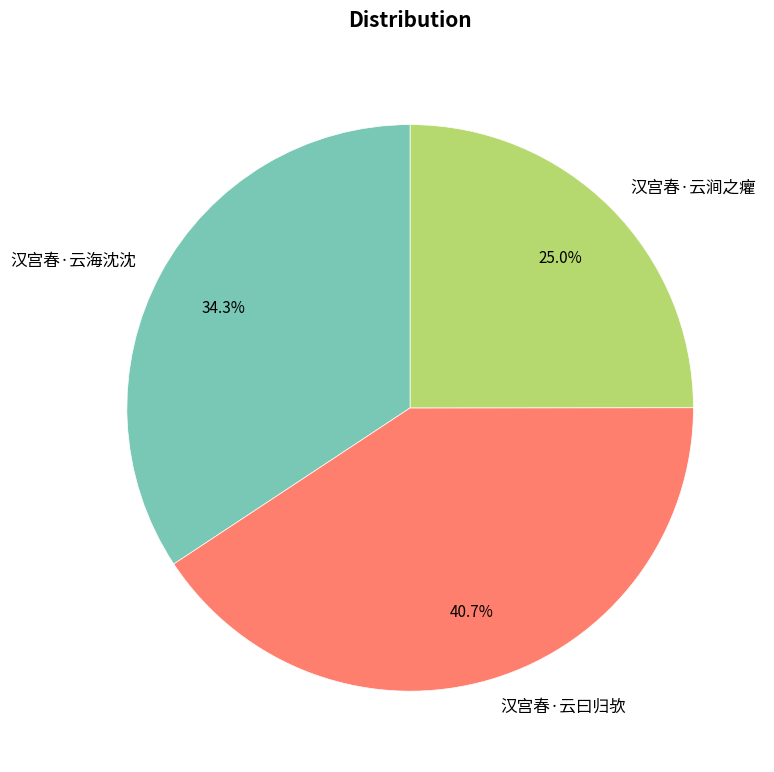

Is there any slice that represents more than half of the pie?

No